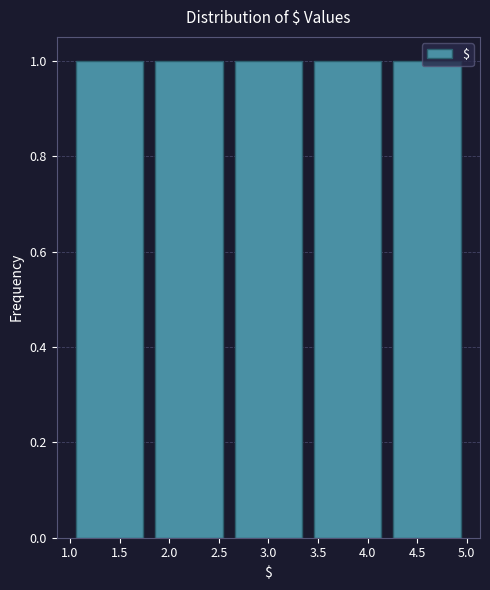

How tall is the bar that spans 2.6 to 3.4 on the x-axis? The values are not printed on the chart, so give them approximately, as read against the axis.

1